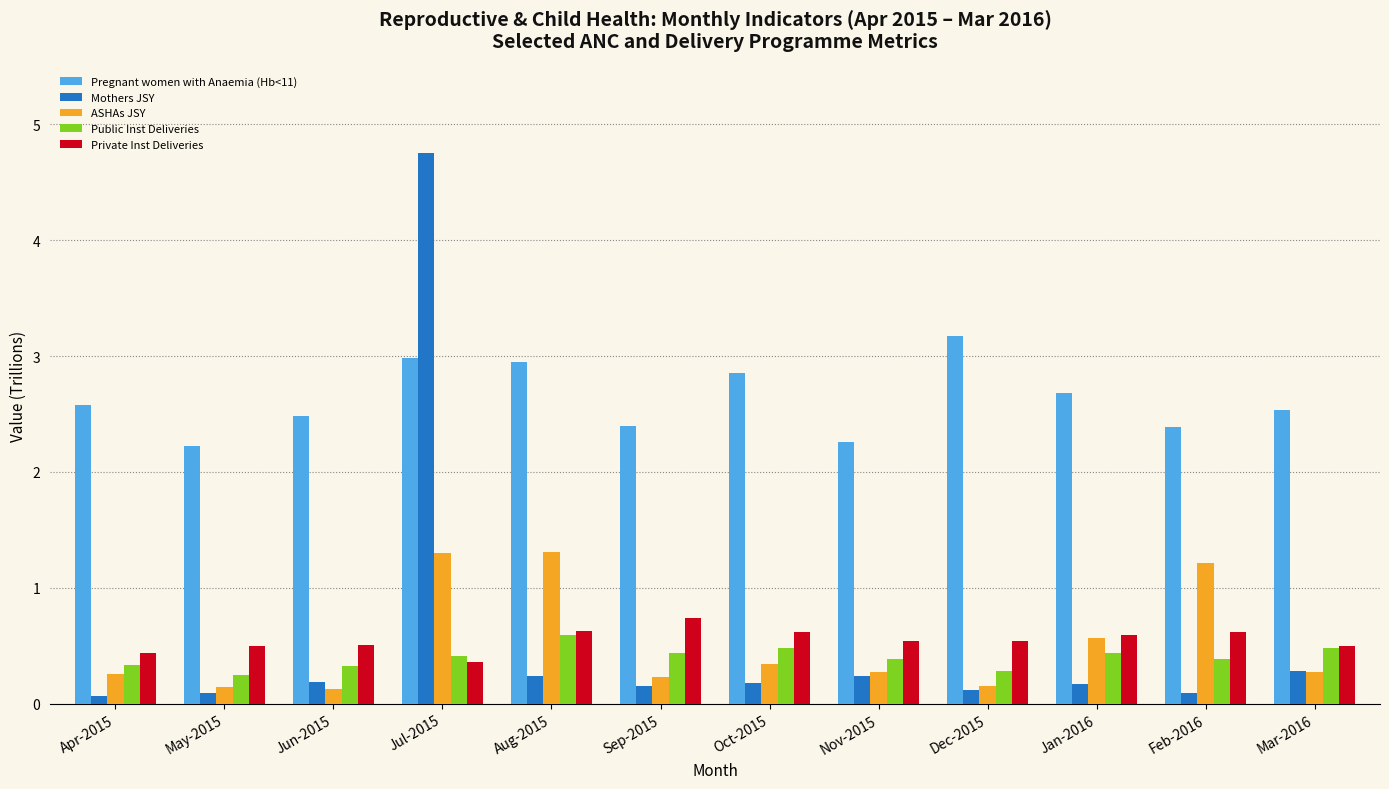

Count the Private Inst Deliveries values in the range 0 to 1.

12